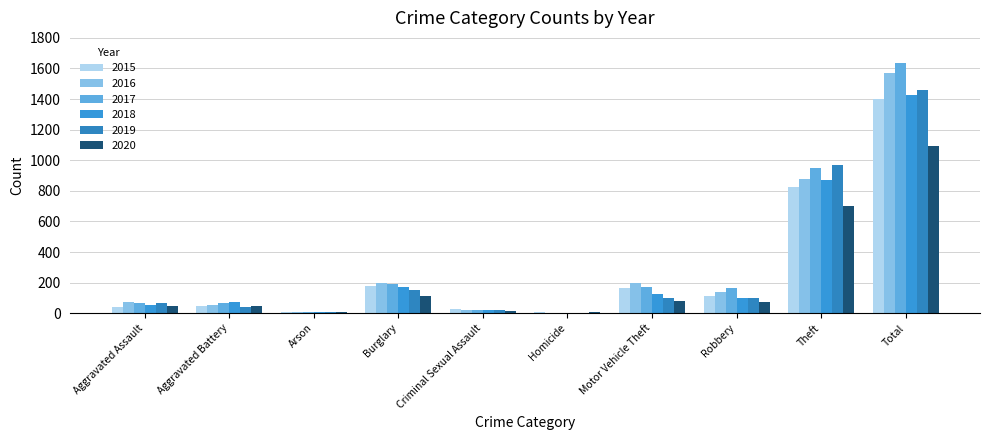

What are all the series names shown in the legend?

2015, 2016, 2017, 2018, 2019, 2020